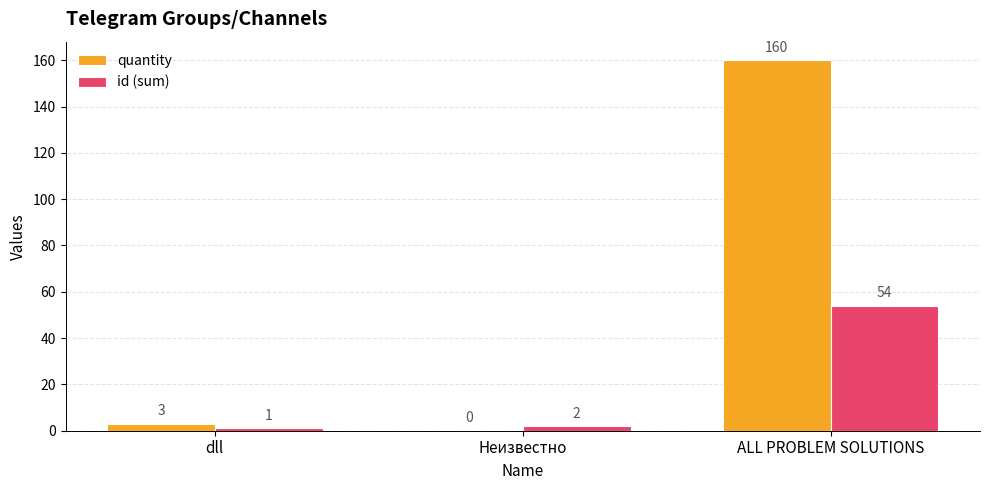

At which label does quantity reach its peak?

ALL PROBLEM SOLUTIONS